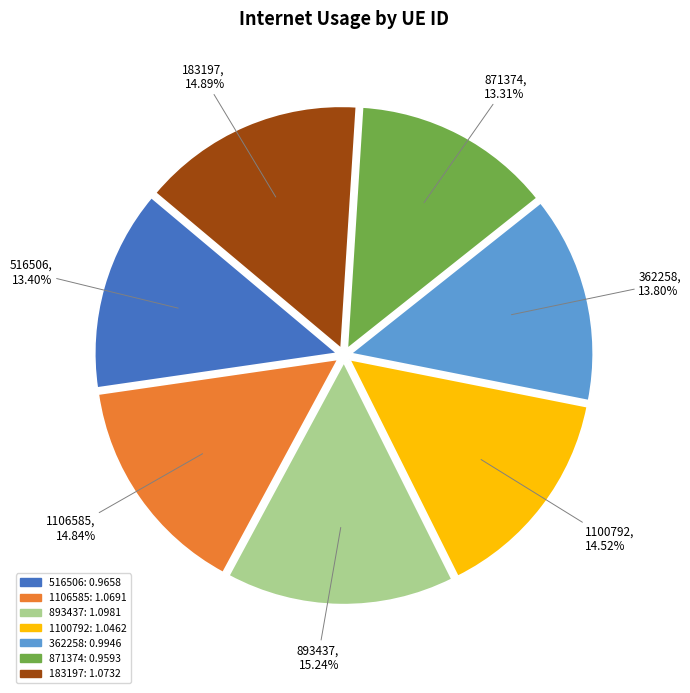

Do 1106585 and 516506 together represent more than half of the pie?

No